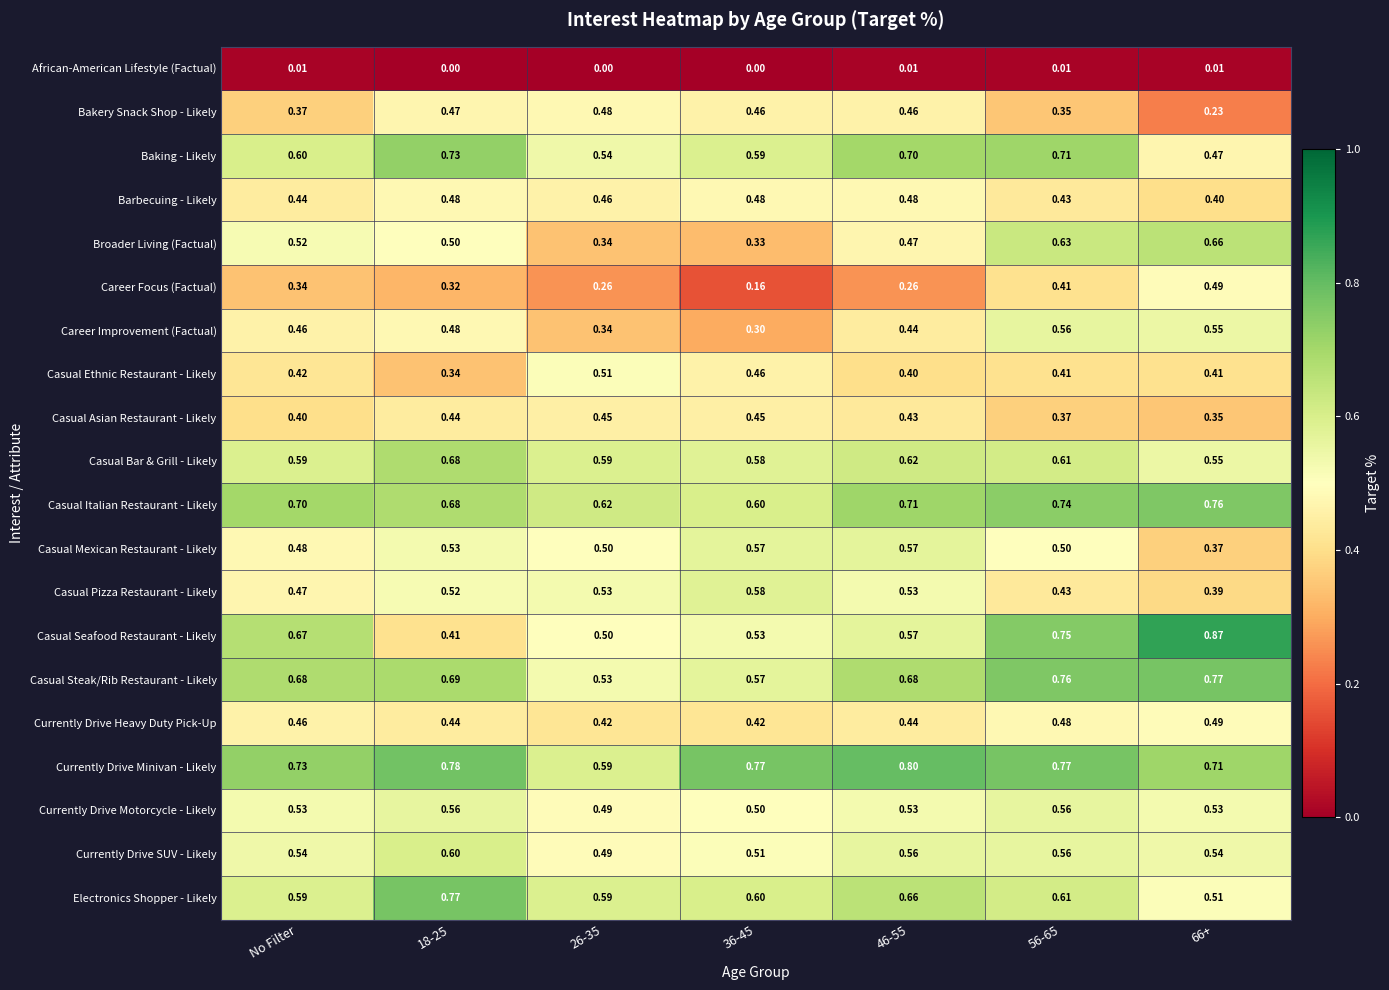

What is the total value across all series at 46-55?

10.3